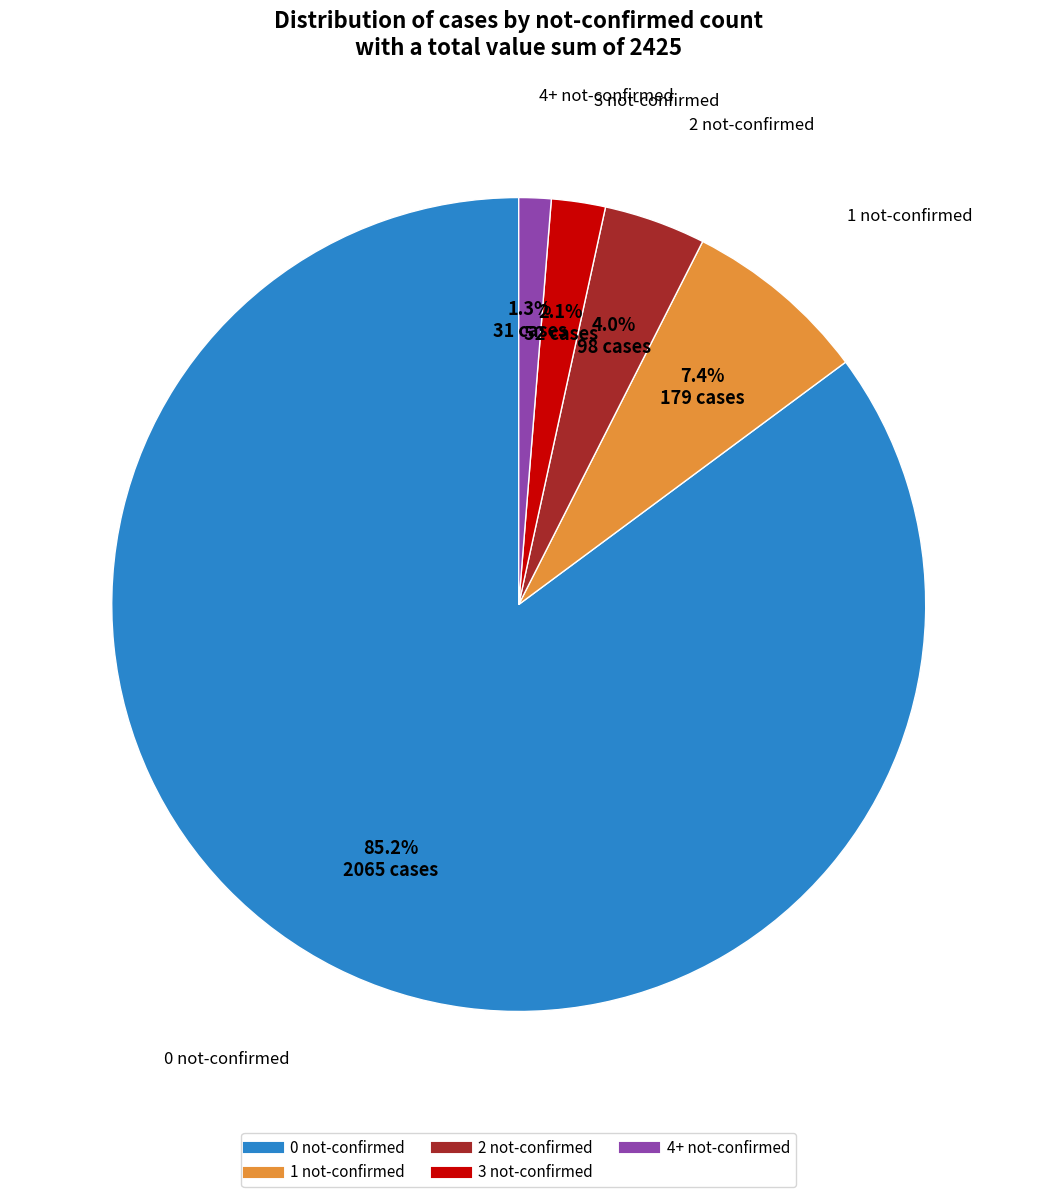

Does any single category account for the majority?

Yes